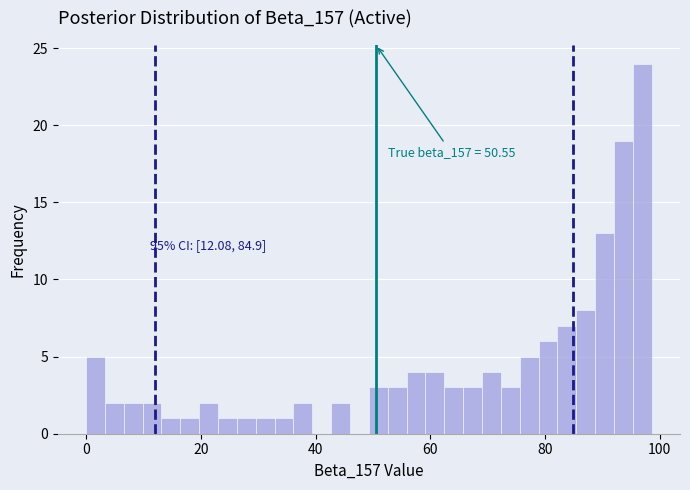

Read against the x-axis, roughly where is the centre of the tallest bar?

96